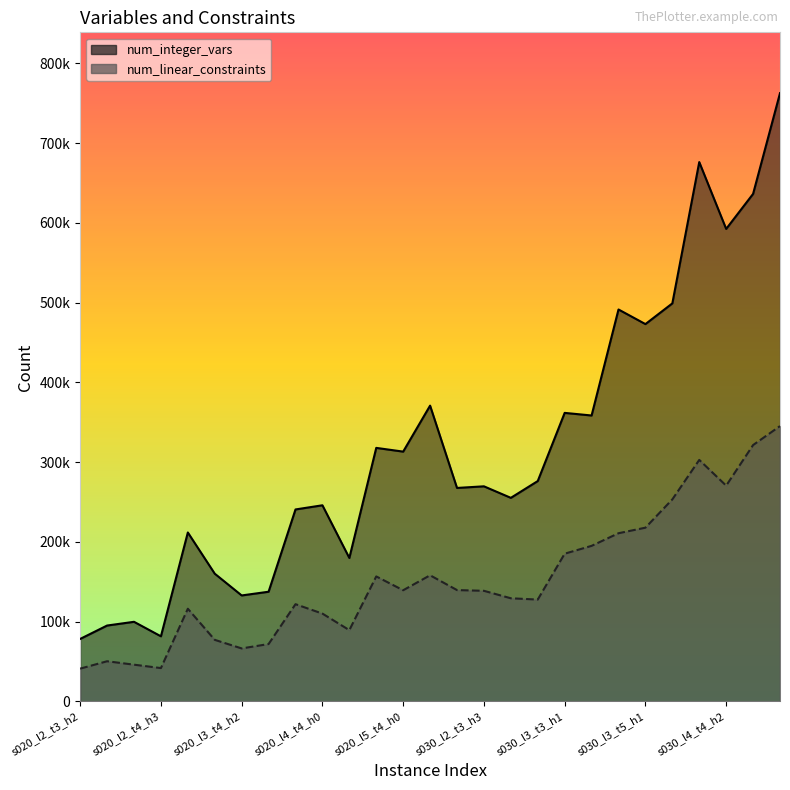

How many series are shown in this chart?

2